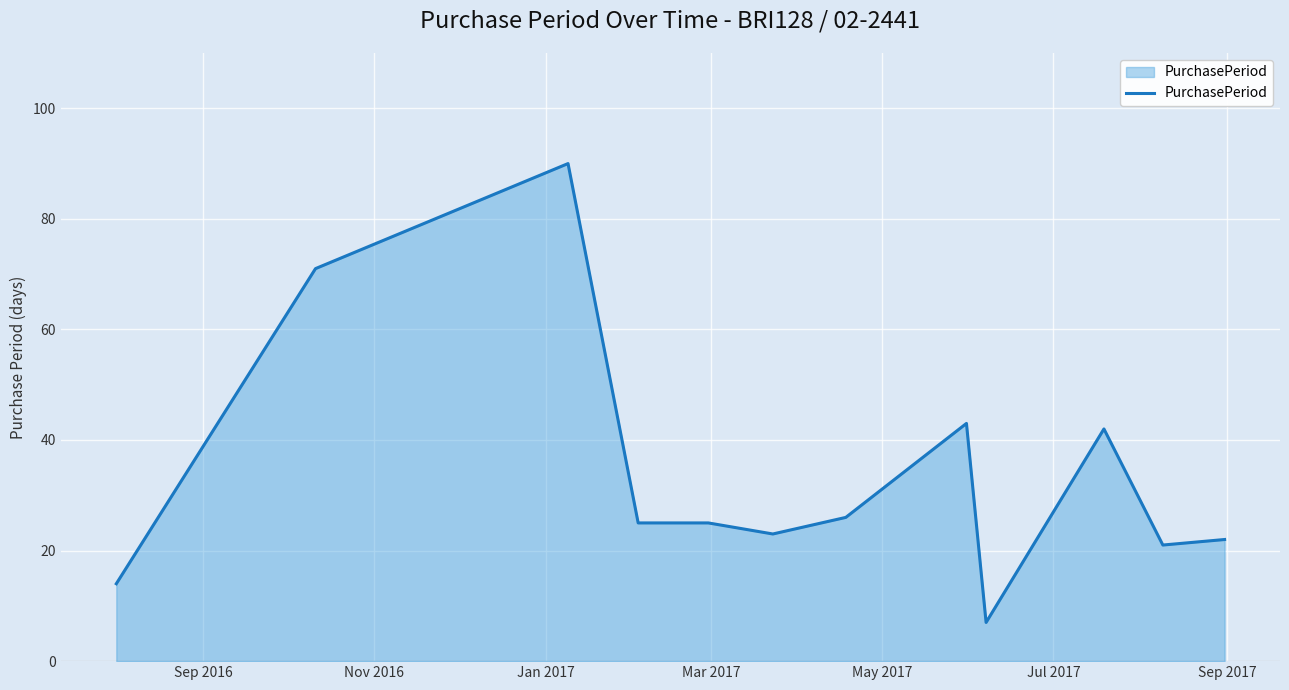

What is the minimum value shown in the chart?

7